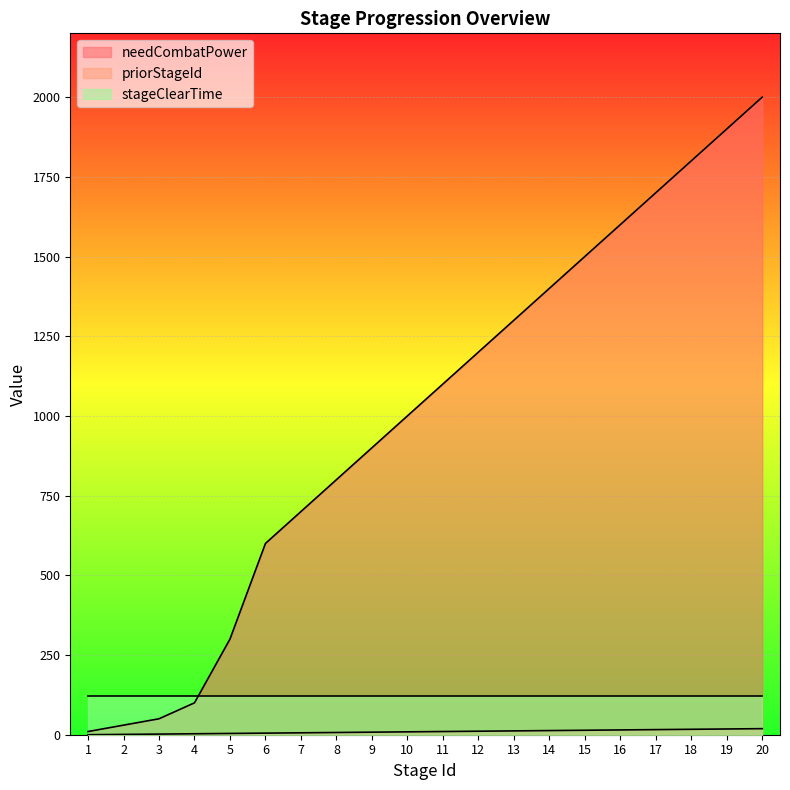

Rank the categories by priorStageId value from lowest to highest.

1, 2, 3, 4, 5, 6, 7, 8, 9, 10, 11, 12, 13, 14, 15, 16, 17, 18, 19, 20